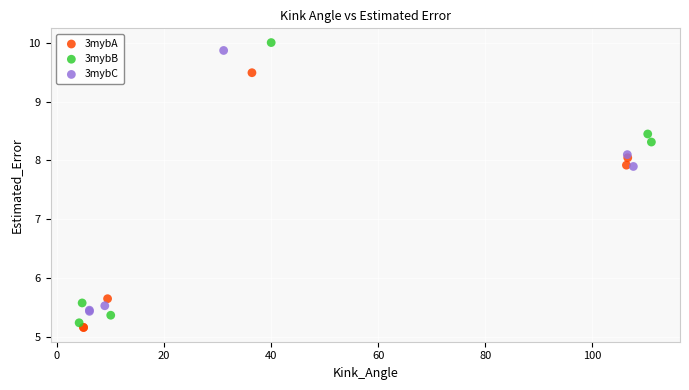

Which series has the largest Y range (max minus min)?

3mybB